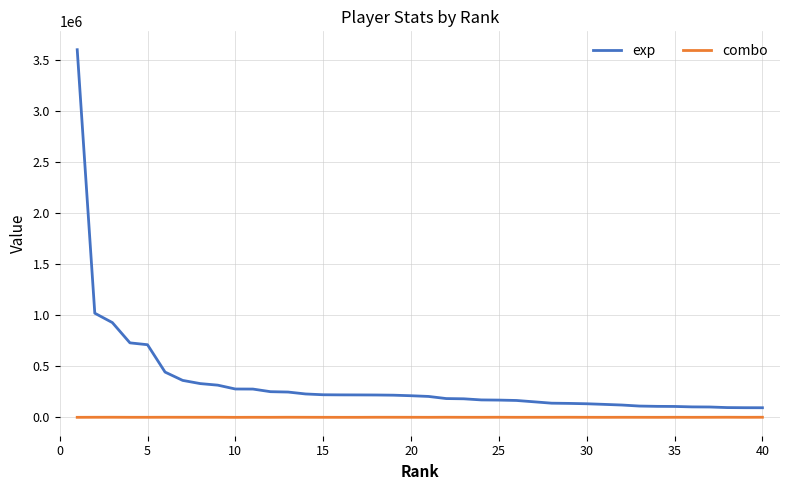

What are all the series names shown in the legend?

exp, combo